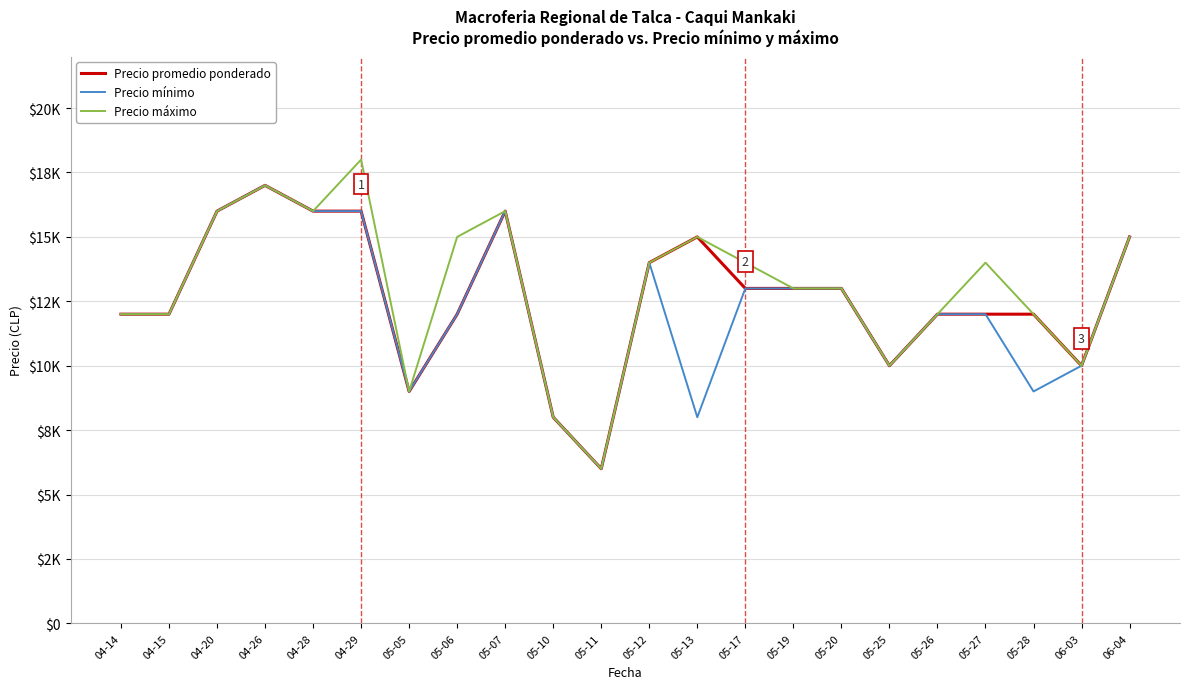

Which series has the widest spread of values?

Precio máximo